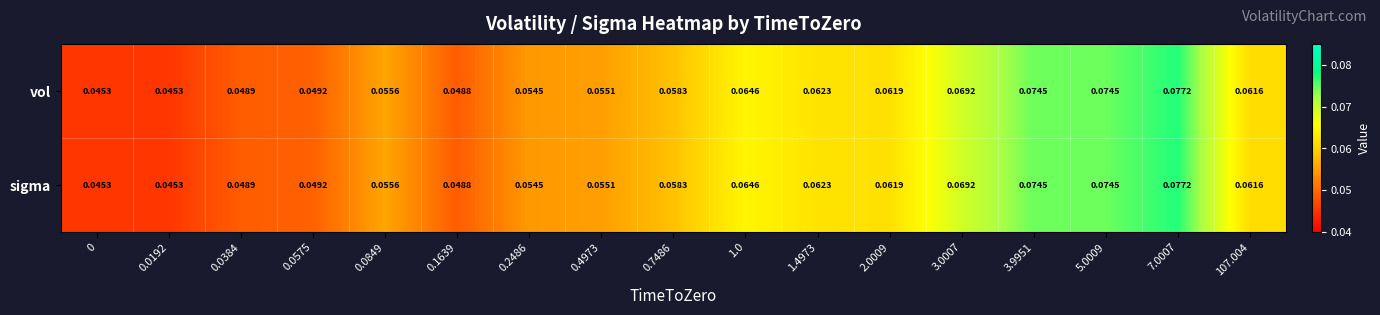

Count the number of data series in this chart.

2